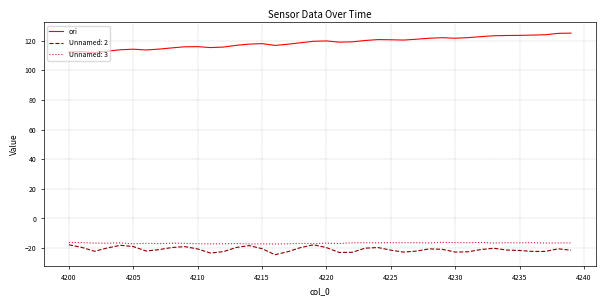

What is the smallest value displayed?

-24.4